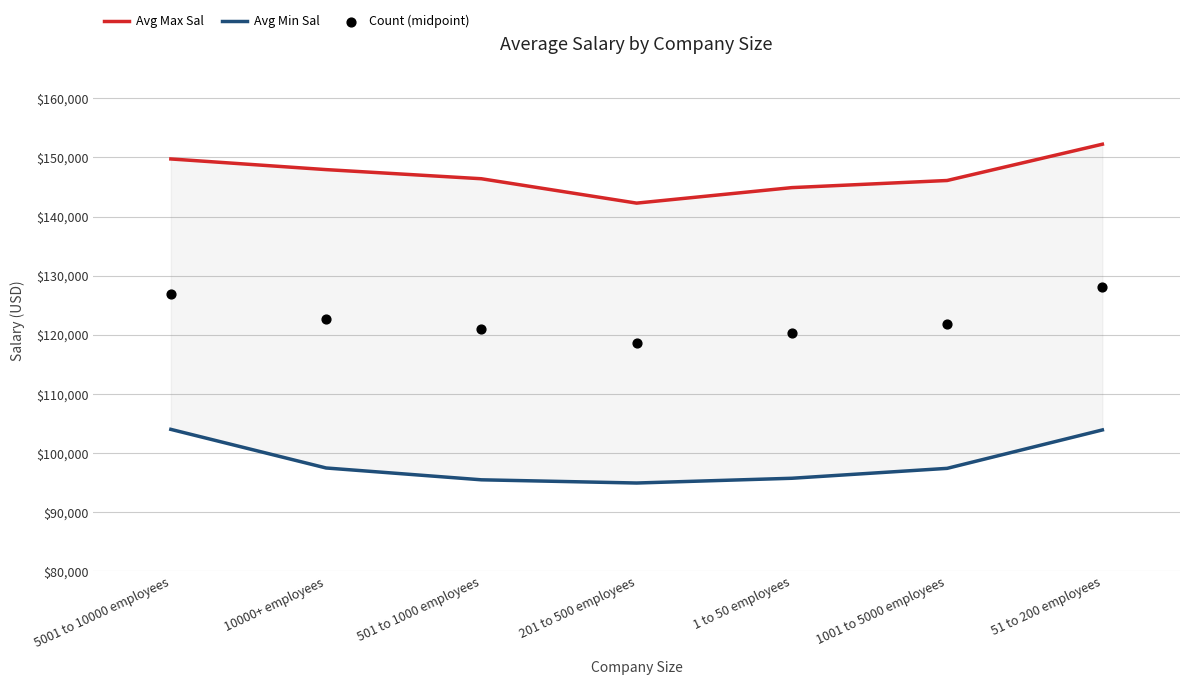

At how many categories does at least one series exceed 108232?

7